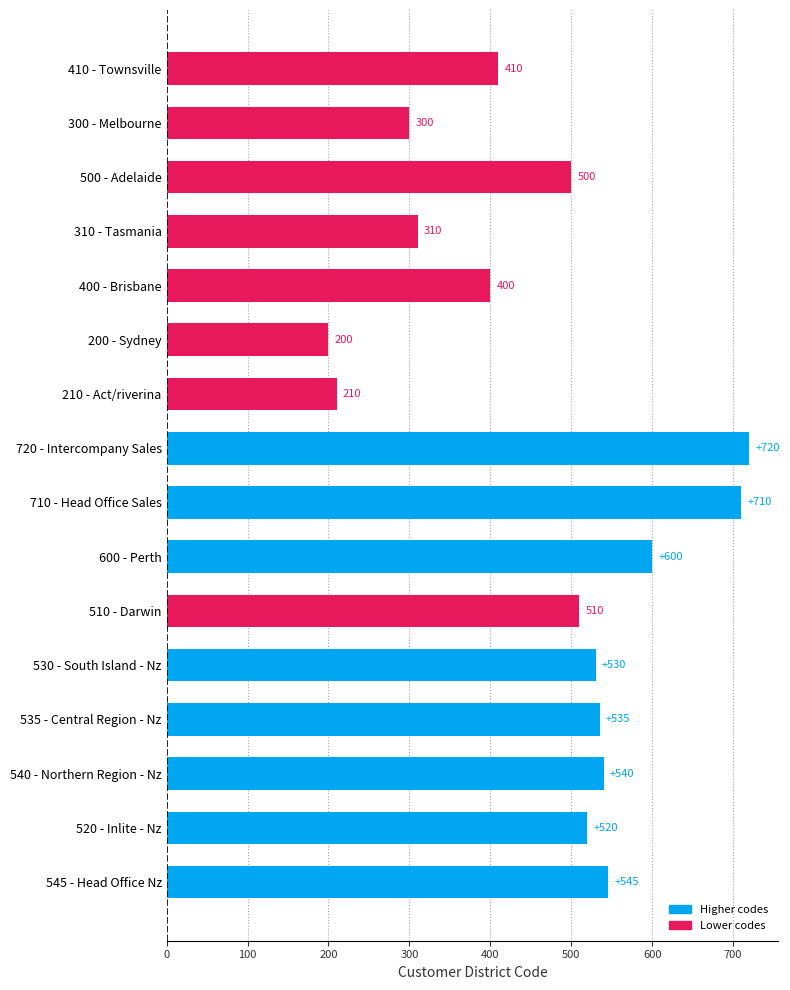

Rank the categories by value from highest to lowest.

720 - Intercompany Sales, 710 - Head Office Sales, 600 - Perth, 545 - Head Office Nz, 540 - Northern Region - Nz, 535 - Central Region - Nz, 530 - South Island - Nz, 520 - Inlite - Nz, 510 - Darwin, 500 - Adelaide, 410 - Townsville, 400 - Brisbane, 310 - Tasmania, 300 - Melbourne, 210 - Act/riverina, 200 - Sydney